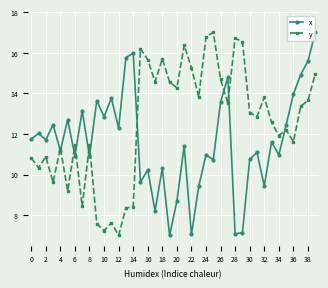

List the series in order of their overall mean, highest first.

y, x